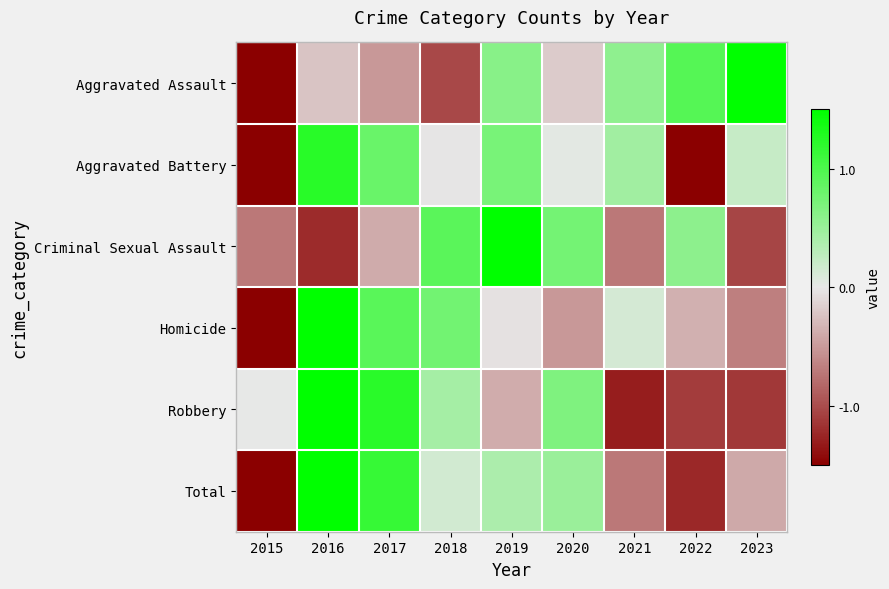

What is the maximum value shown in the chart?

1.9